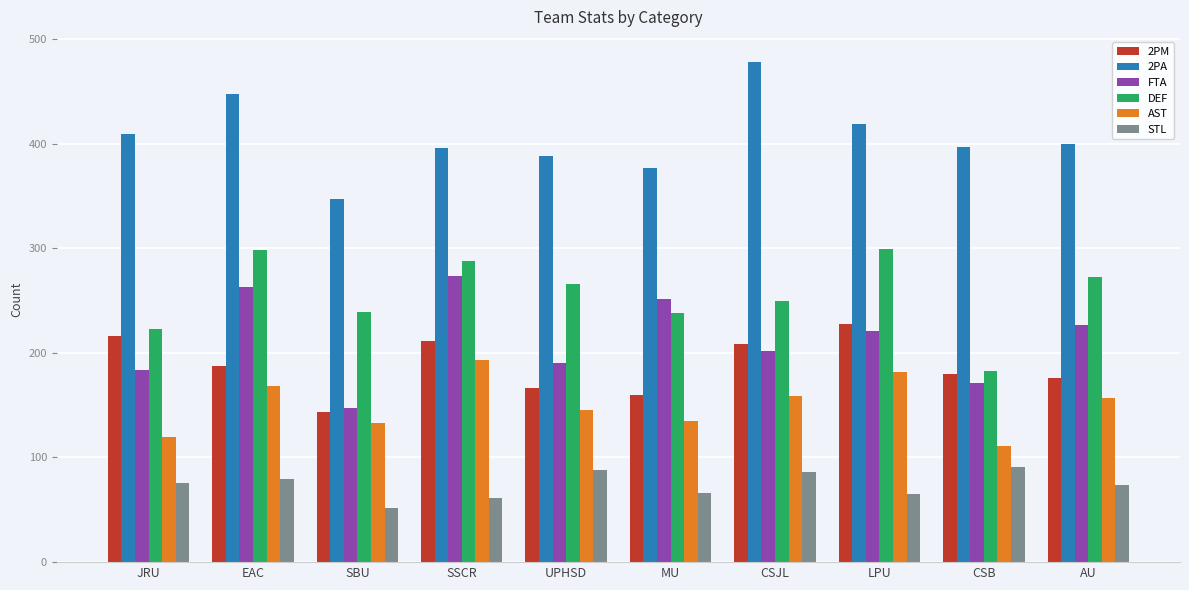

What is the total value across all series at MU?

1227